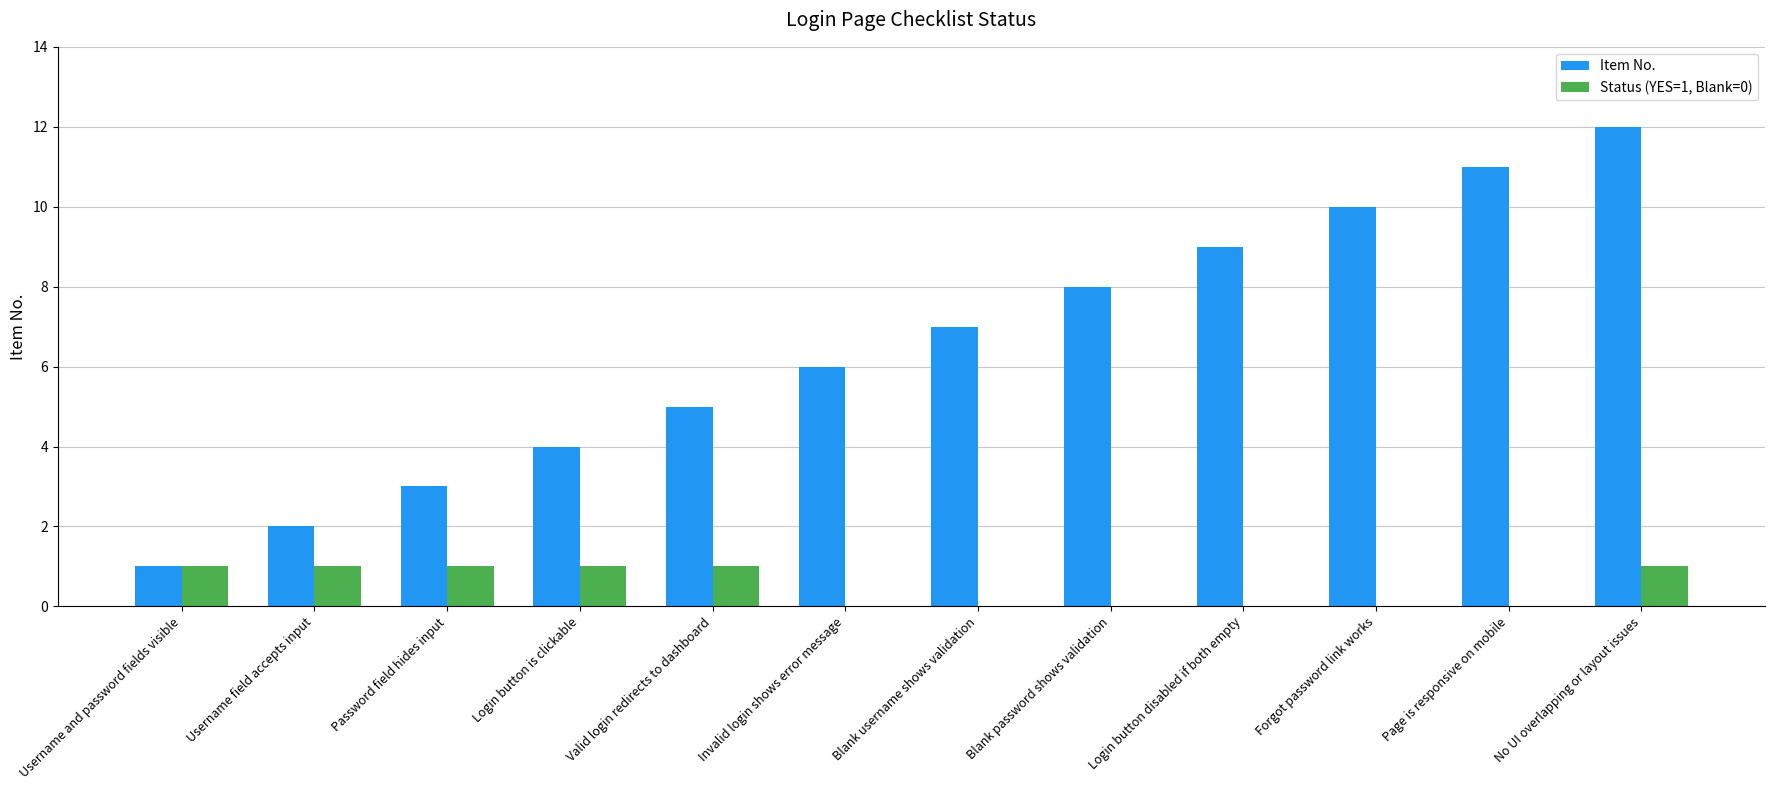

What are all the series names shown in the legend?

Item No., Status (YES=1, Blank=0)